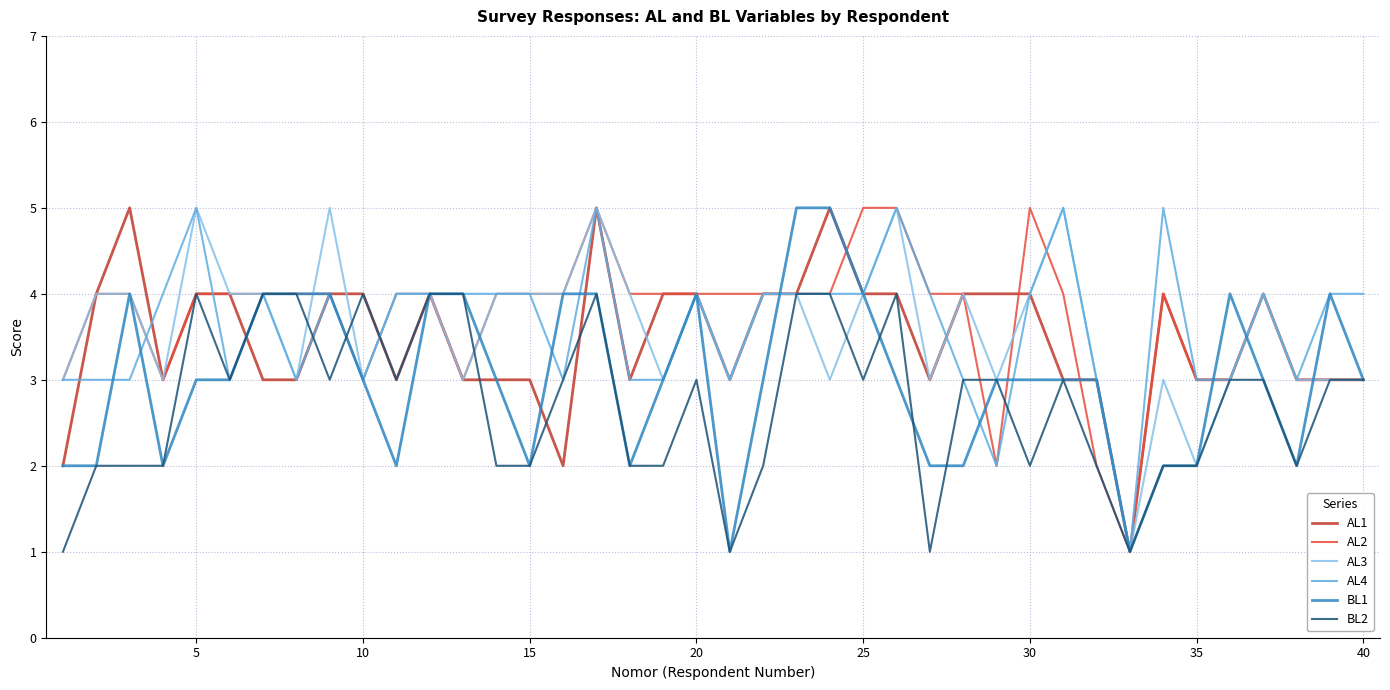

How many lines are shown in the chart?

6